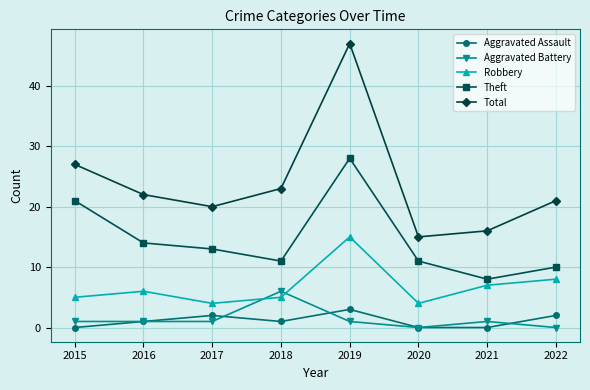

What is the sum of the Aggravated Assault values at 2019 and 2017?

5